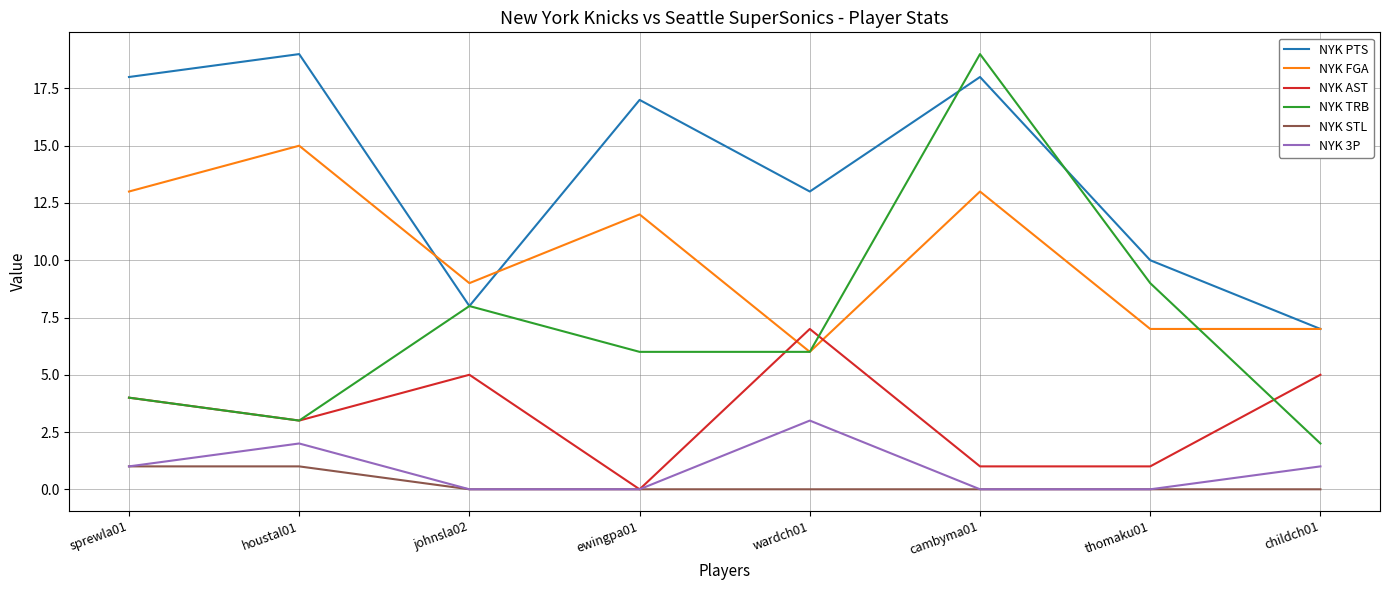

Reading right to left, what are all the values shown in this chart?

NYK PTS: 7	10	18	13	17	8	19	18
NYK FGA: 7	7	13	6	12	9	15	13
NYK AST: 5	1	1	7	0	5	3	4
NYK TRB: 2	9	19	6	6	8	3	4
NYK STL: 0	0	0	0	0	0	1	1
NYK 3P: 1	0	0	3	0	0	2	1